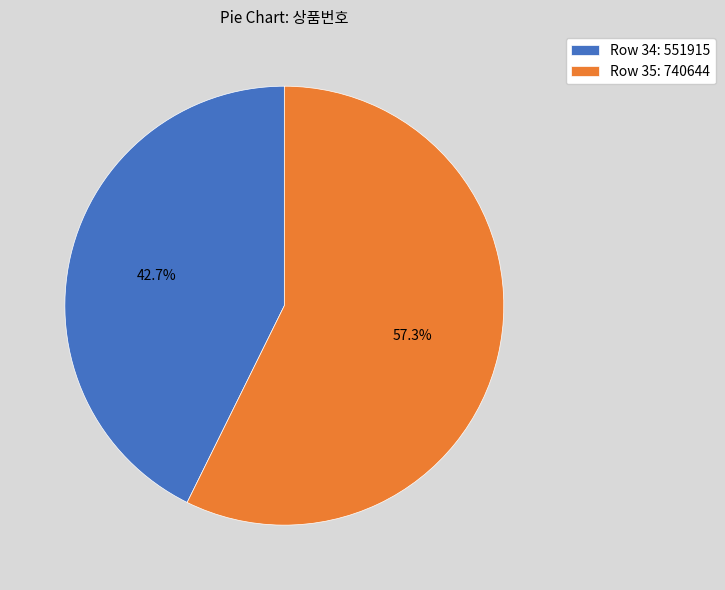

Approximately how many times larger is the value at Row 35: 740644 compared to Row 34: 551915?

1.3